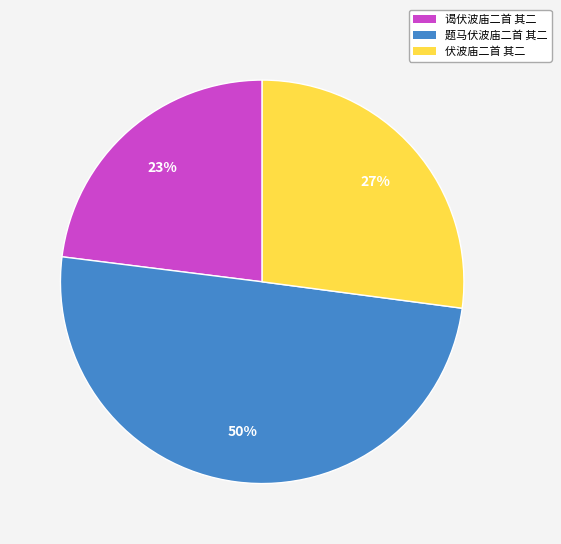

Does 伏波庙二首 其二 account for over 50% of the chart?

No